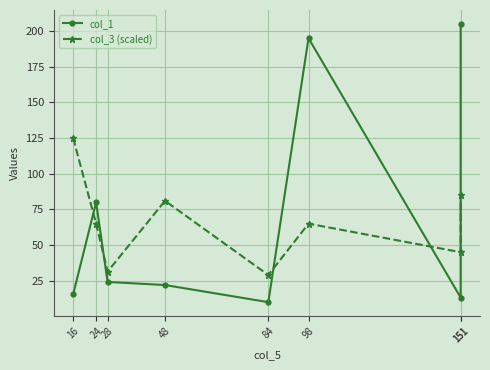

Which series has the largest total across all categories?

col_1